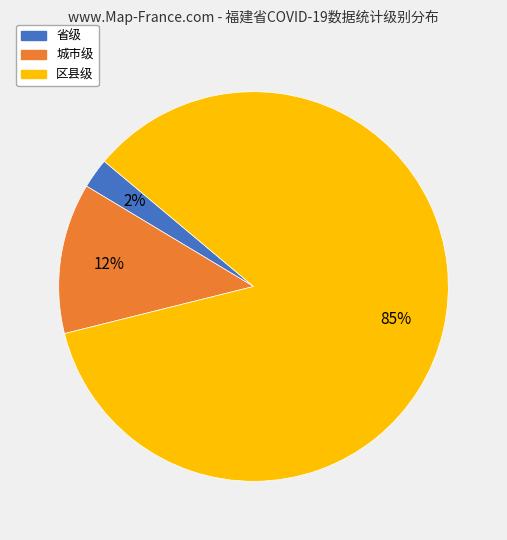

To the nearest percent, what is the difference between the 区县级 and 城市级 slice percentages?

72%